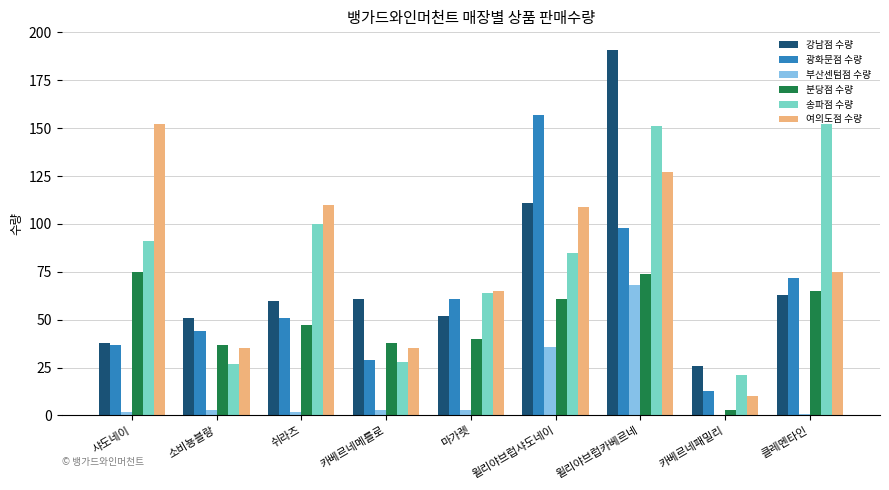

Between 샤도네이 and 클레멘타인, which series saw the biggest shift?

여의도점 수량